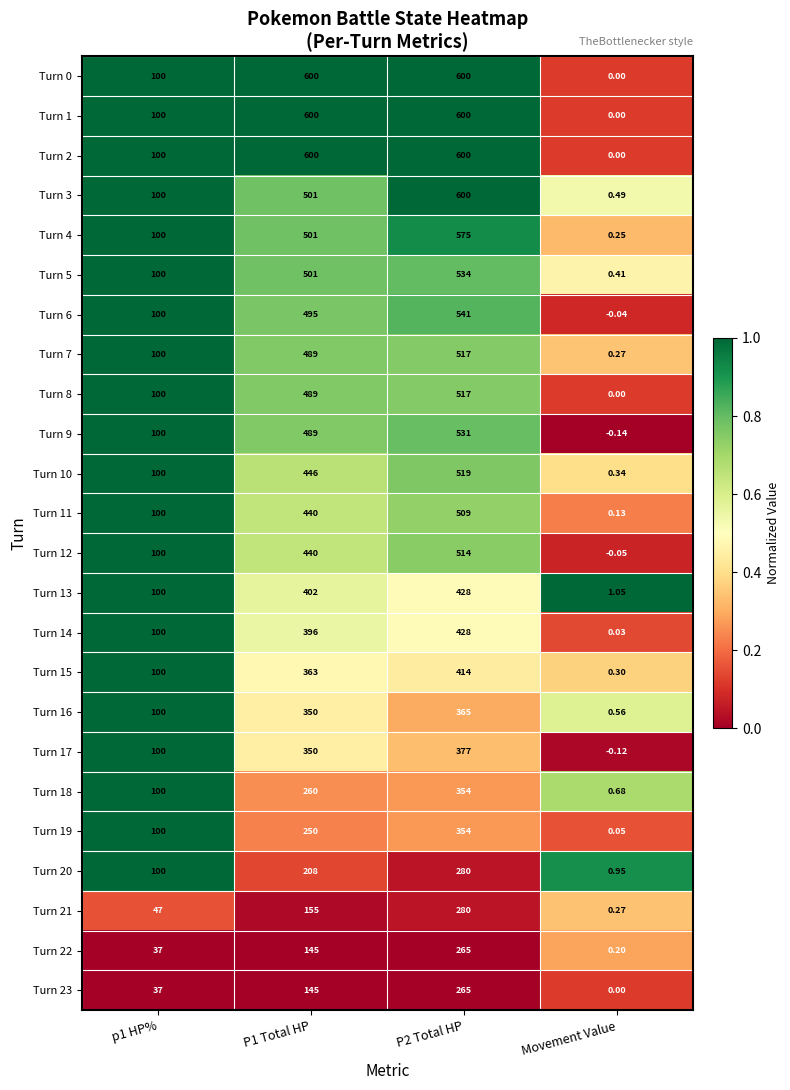

Is the value of Turn 8 at P1 Total HP greater than the value of Turn 14 at P2 Total HP?

Yes